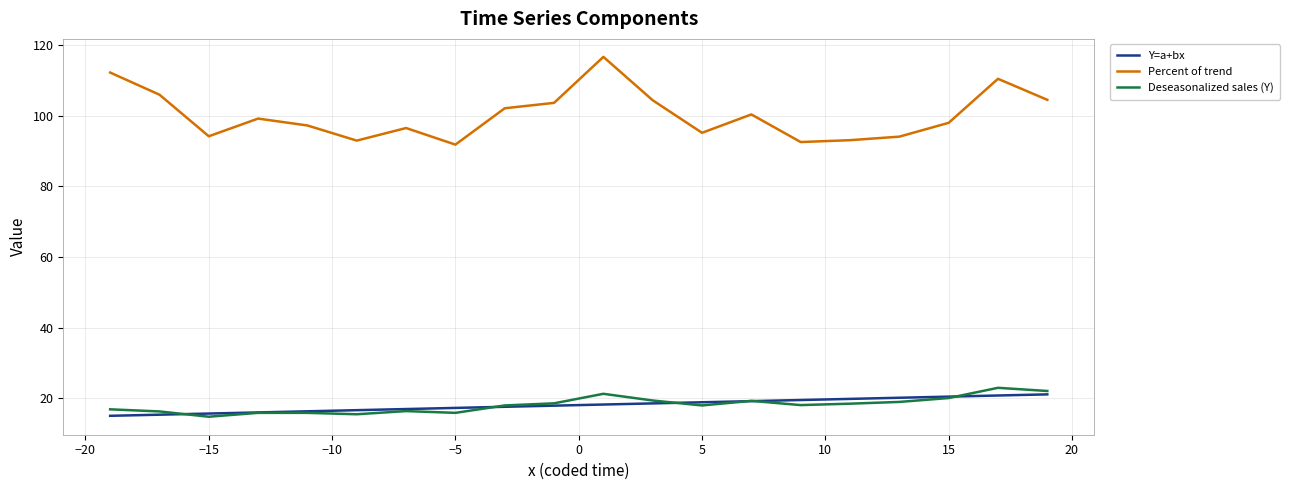

What is the minimum value for Deseasonalized sales (Y)?

14.7